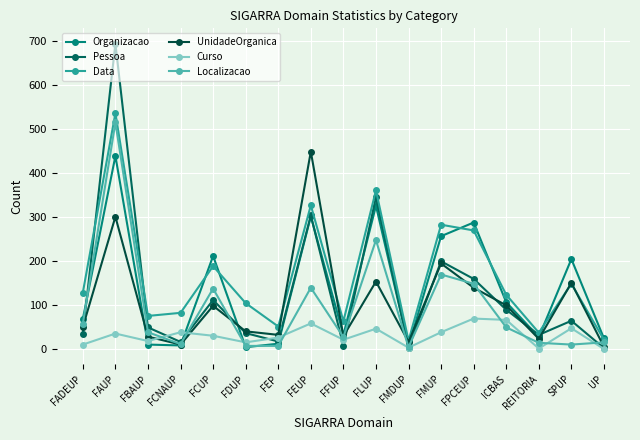

Reading left to right, transcribe all the data shown in this chart.

Organizacao: 68	438	10	8	211	4	12	301	32	325	7	256	287	106	27	204	24
Pessoa: 35	693	49	16	111	36	17	303	7	344	3	199	159	89	32	64	2
Data: 128	535	75	82	188	104	51	326	63	360	19	282	269	123	37	148	21
UnidadeOrganica: 50	300	28	10	98	40	32	448	29	153	16	194	139	99	23	150	5
Curso: 10	35	18	38	30	15	26	58	21	46	3	38	69	66	1	47	0
Localizacao: 57	514	38	11	137	7	7	139	27	247	4	169	148	49	14	10	15